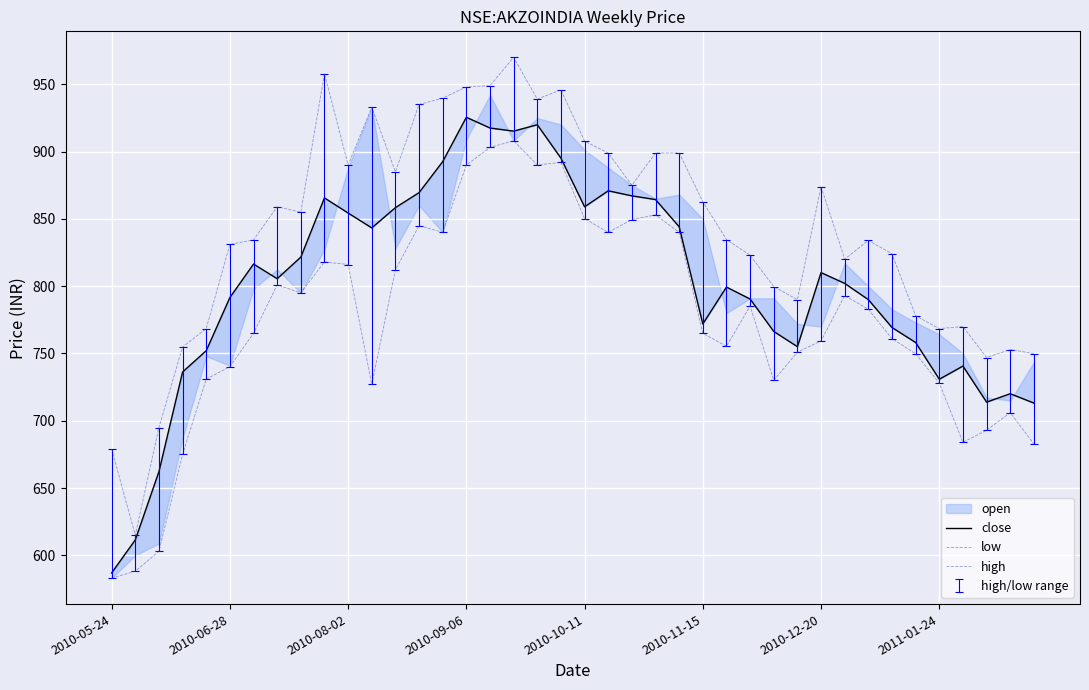

At 2010-06-28, list the series in order from largest to smallest.

high, close, low